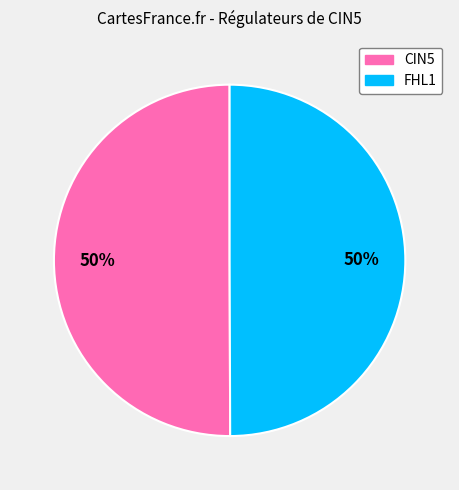

Is the sum of CIN5 and FHL1 greater than half?

Yes